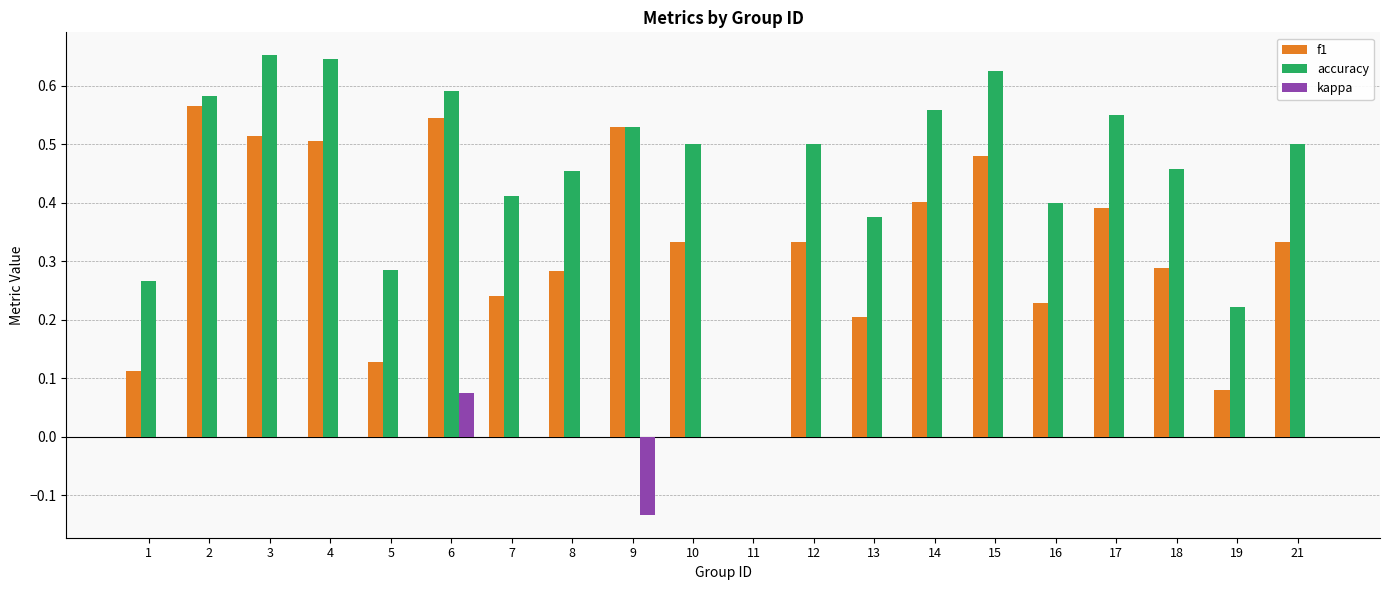

Between 10 and 13, which series saw the biggest shift?

f1